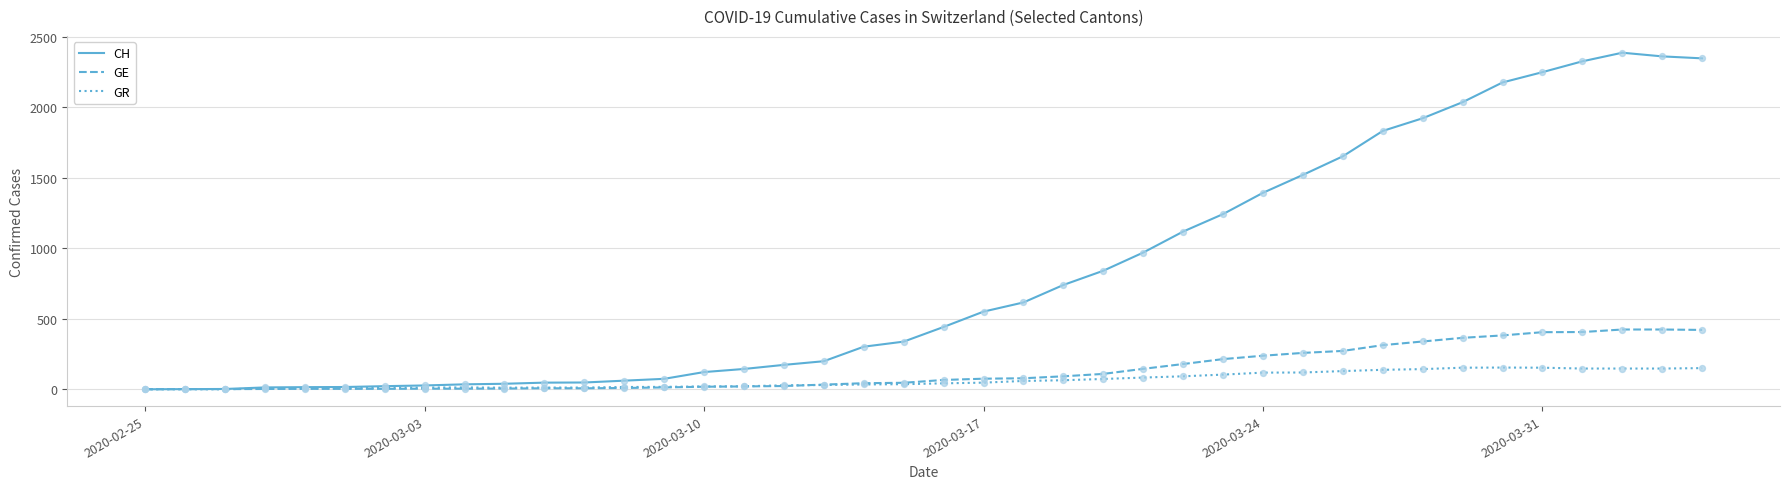

Which series has the largest total across all categories?

CH